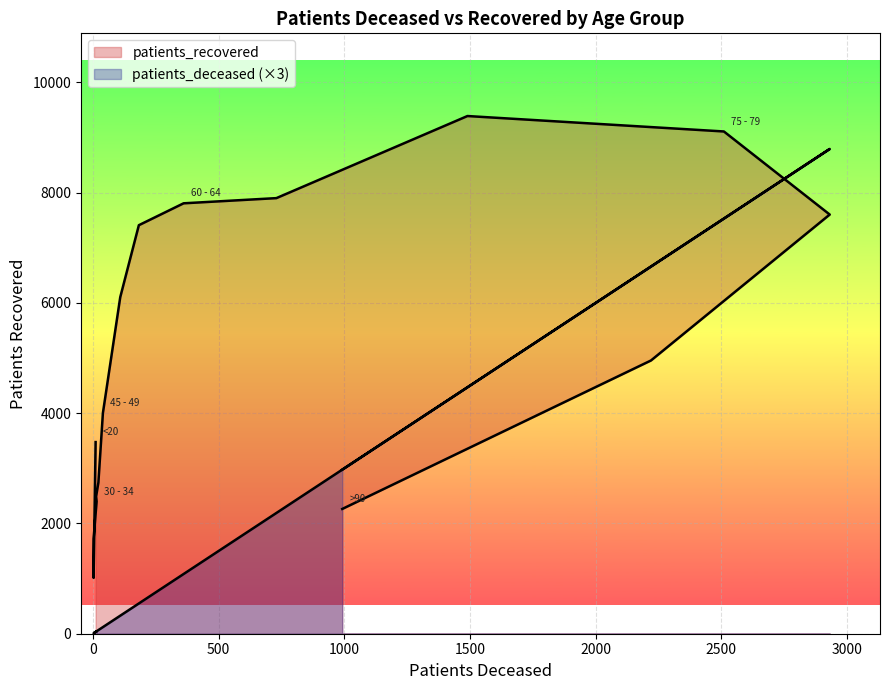

Does the chart display data point markers on the line(s)?

No